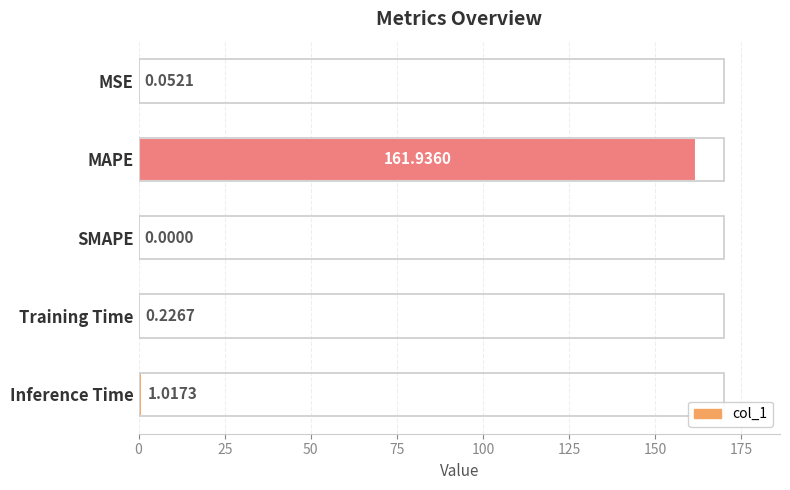

How many positive values are there?

4